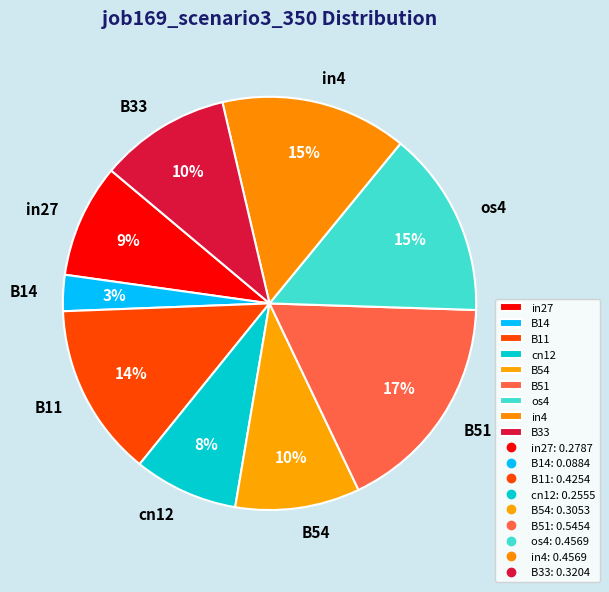

To the nearest percent, what is the average slice percentage?

11%